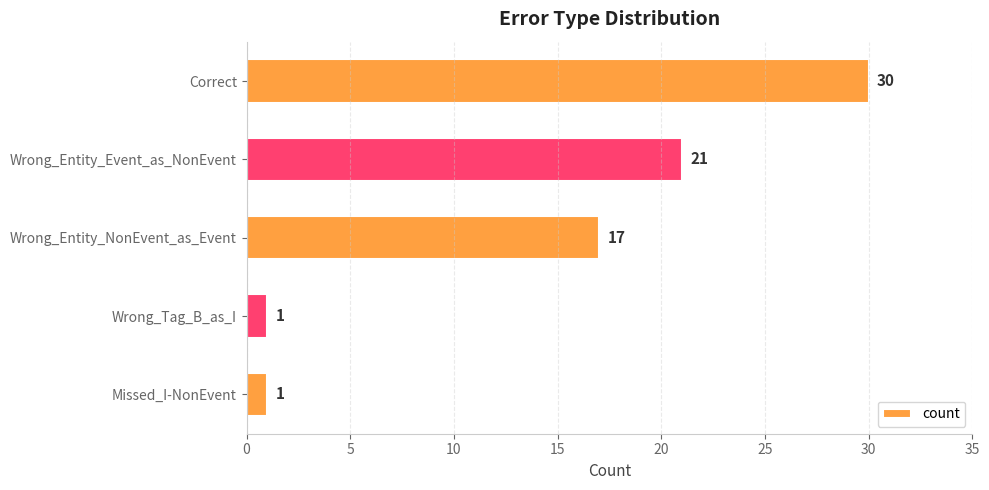

What is the value of the 5th bar from the top?

1